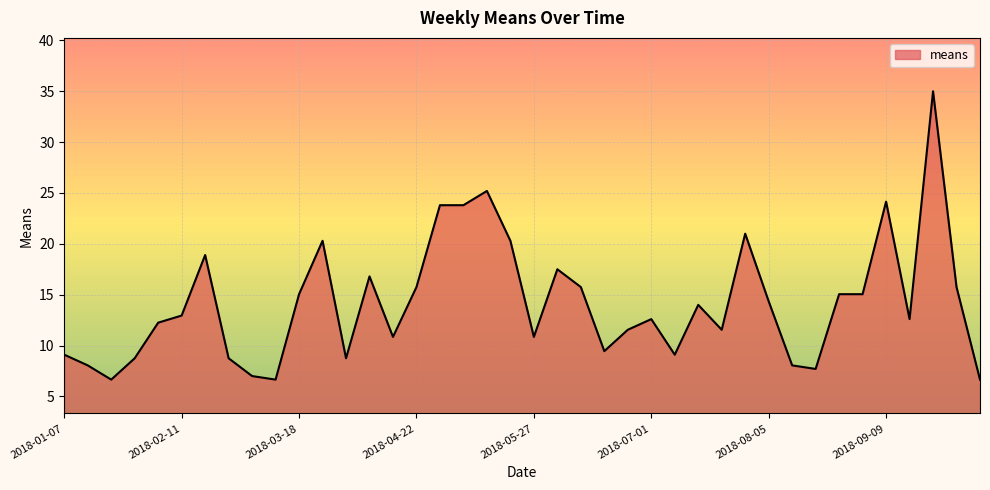

What is the difference between the maximum and minimum values?

28.4